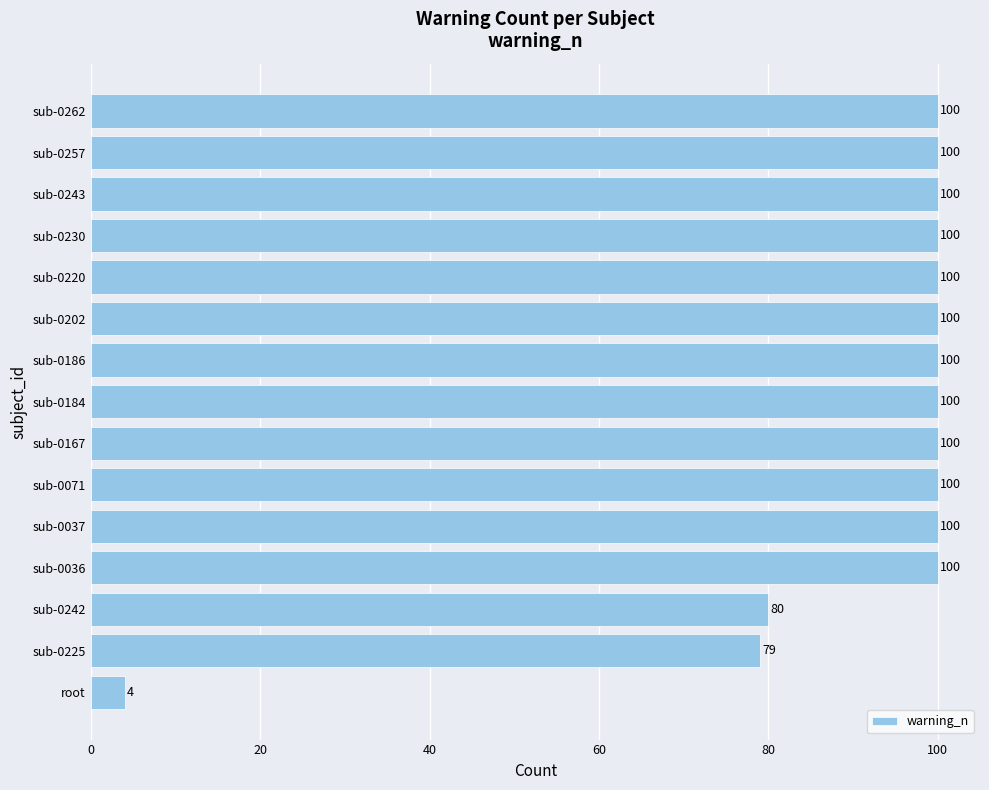

What is the minimum value shown in the chart?

4